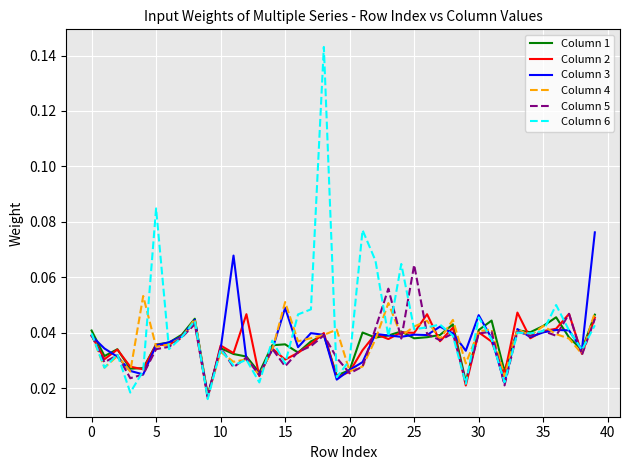

Which series has the largest range (max minus min)?

Column 6